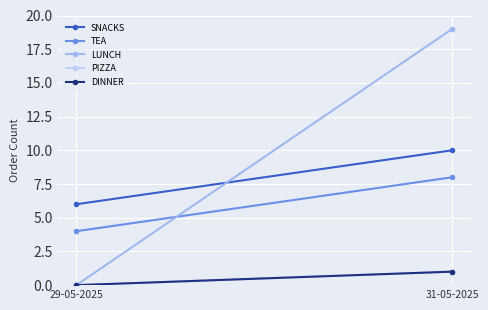

What is the difference between the highest and lowest values at 29-05-2025?

6